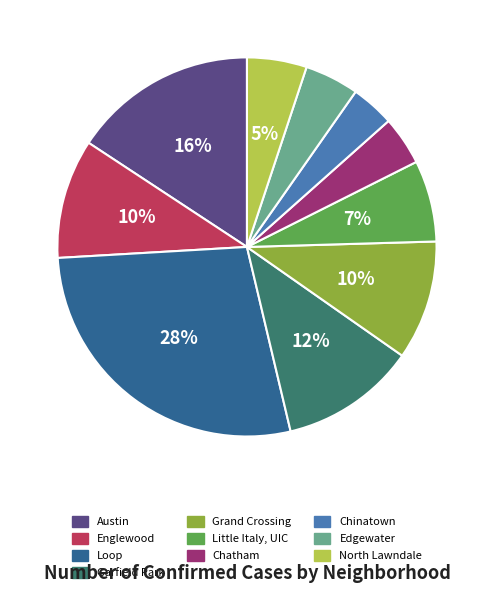

To the nearest percent, what is the average slice percentage?

10%